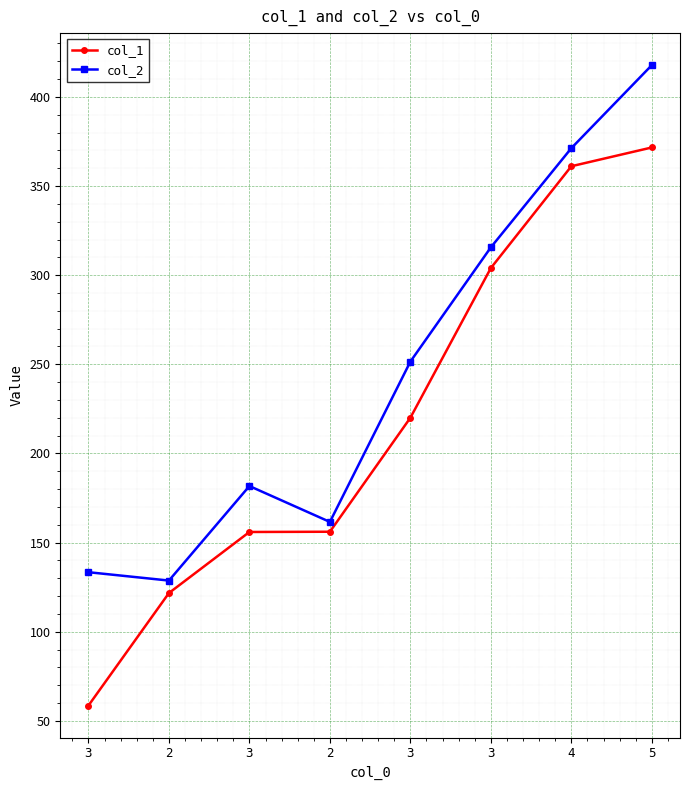

What are all the series names shown in the legend?

col_1, col_2